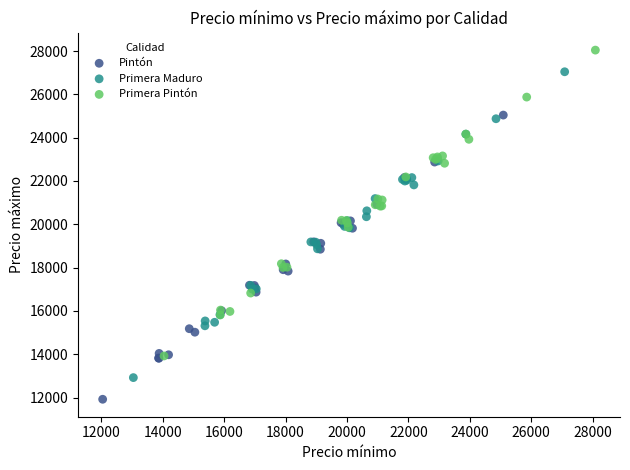

What are all the series names shown in the legend?

Pintón, Primera Maduro, Primera Pintón